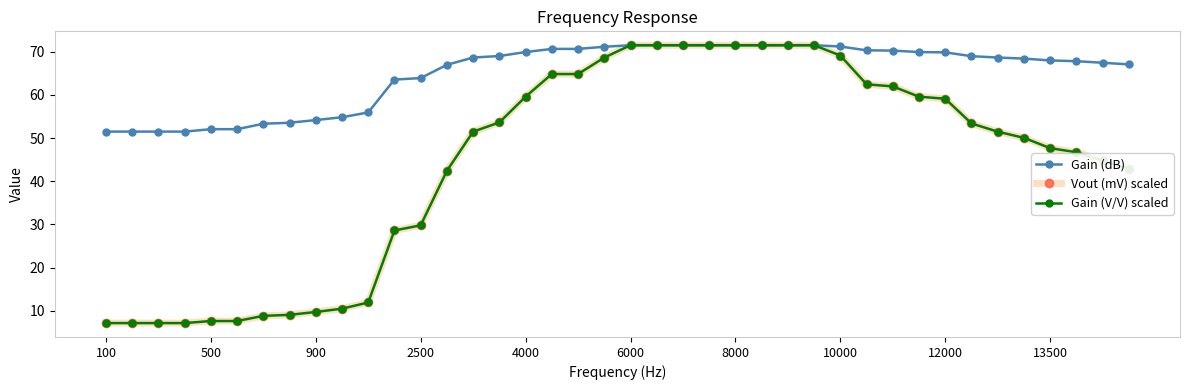

At how many categories does at least one series exceed 28?

40